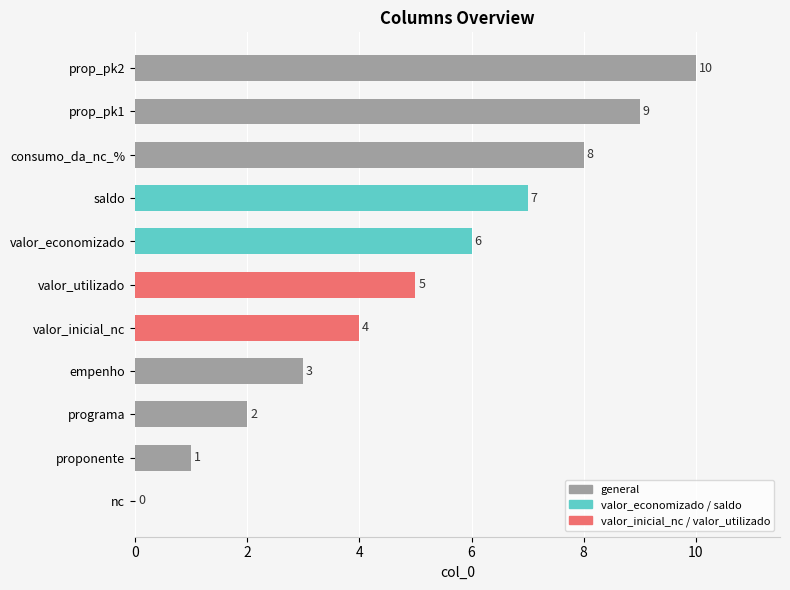

Which has a higher value, valor_utilizado or programa?

valor_utilizado